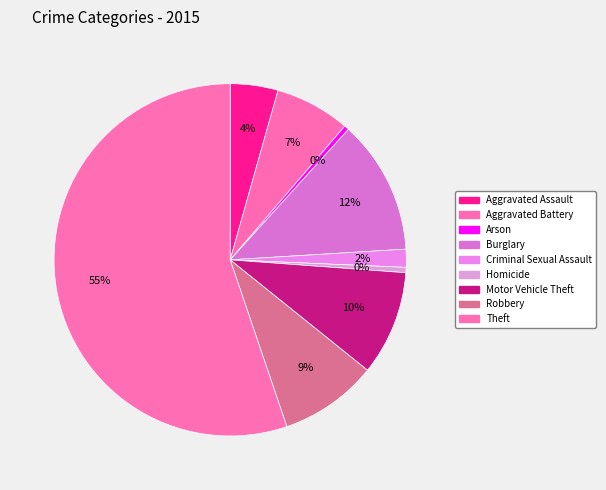

What is the change in value from Aggravated Battery to Robbery?

+1866